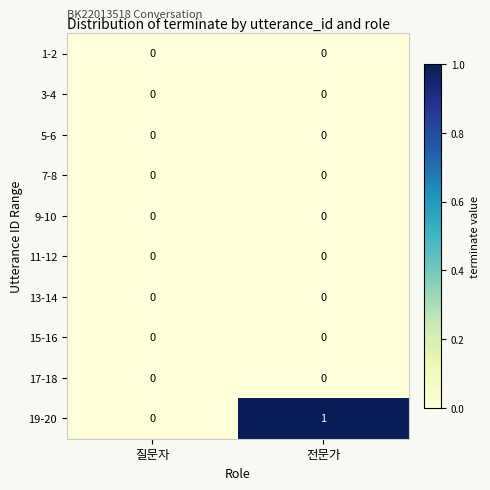

How many series are shown in this chart?

10